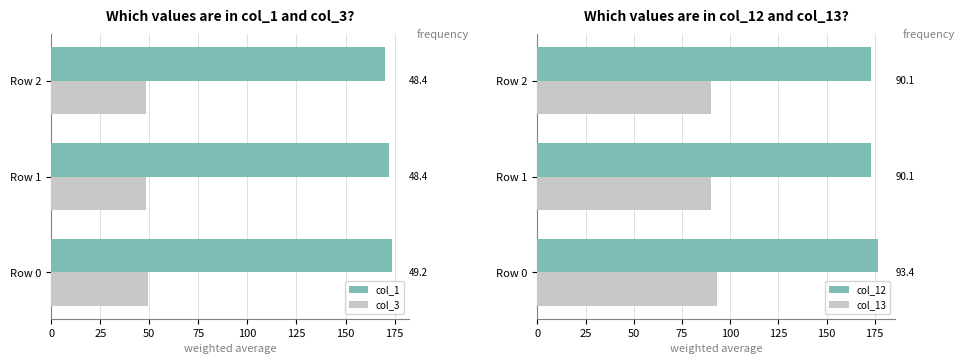

Which series has the widest spread of values?

col_12